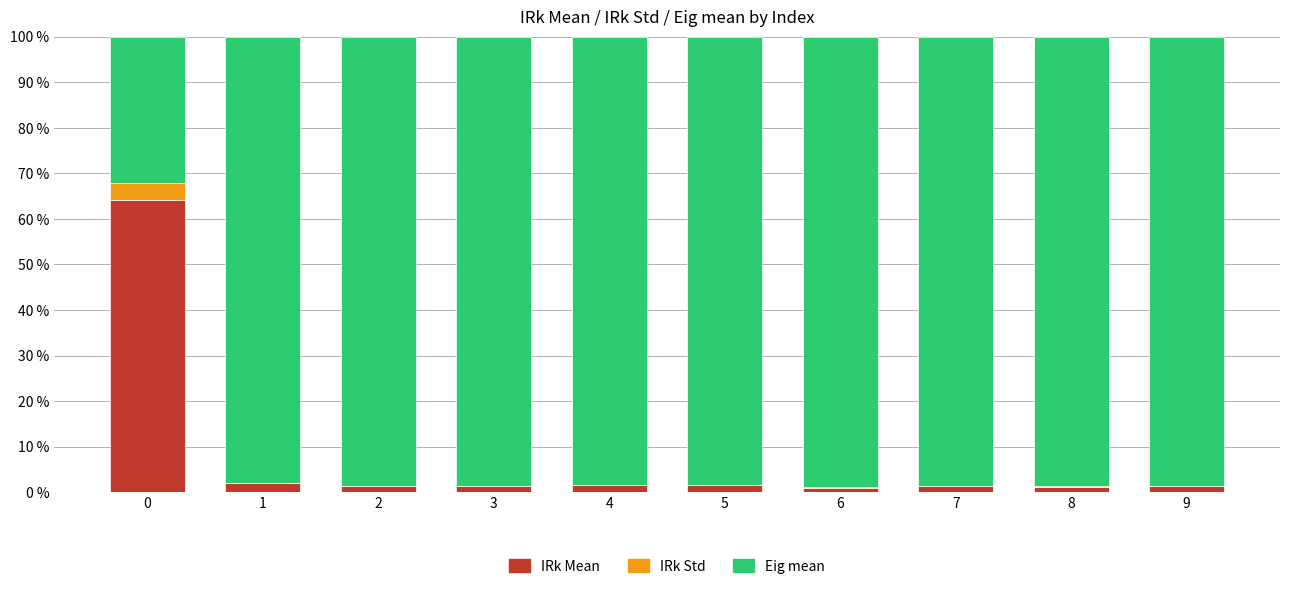

What is the total value across all series at 0?

100.0